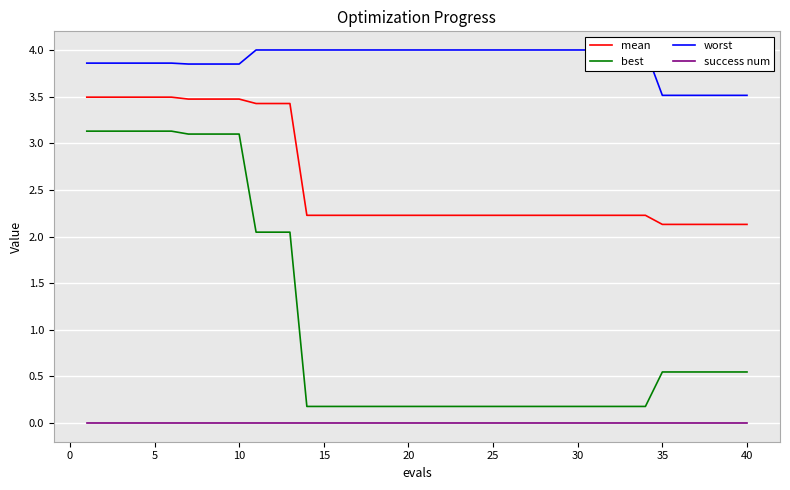

True or false: worst and best intersect in this chart.

False